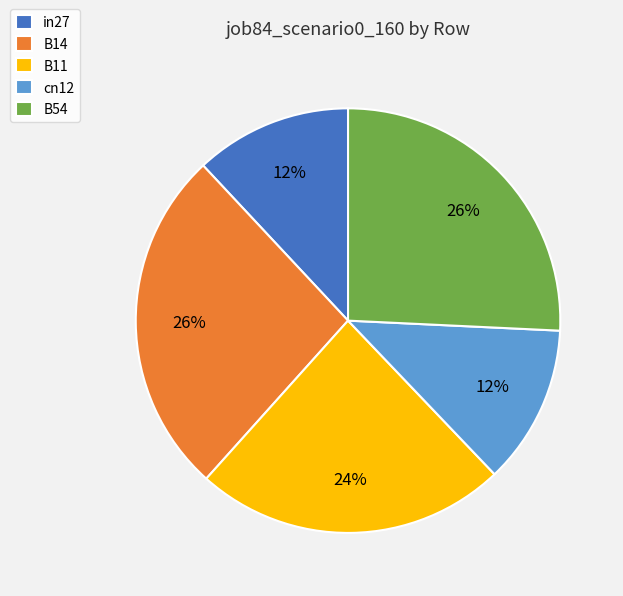

Does any single category account for the majority?

No